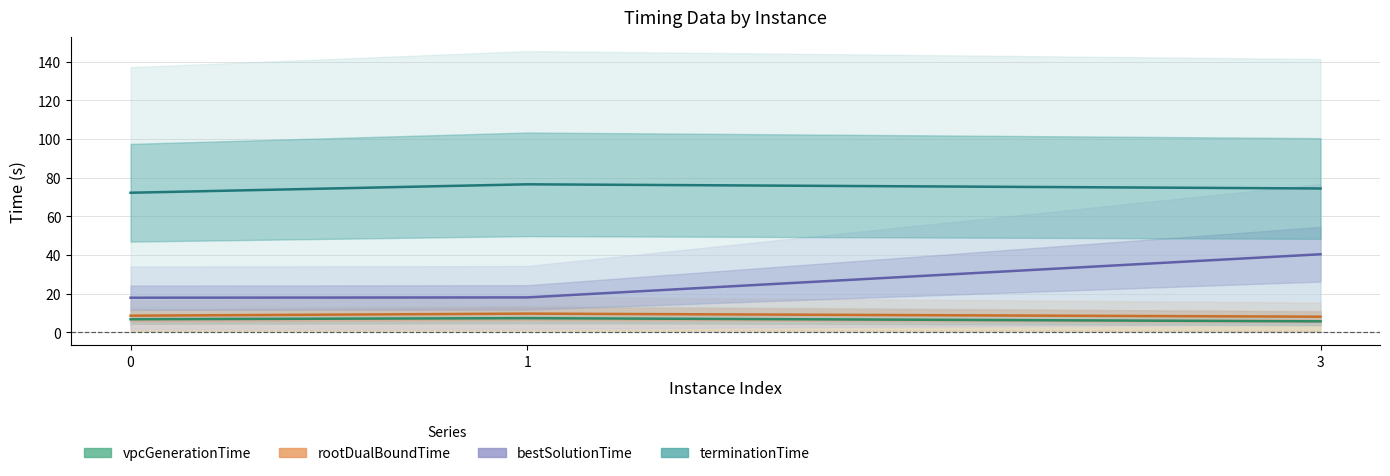

The value of rootDualBoundTime at 1 is 9.7. True or false?

True